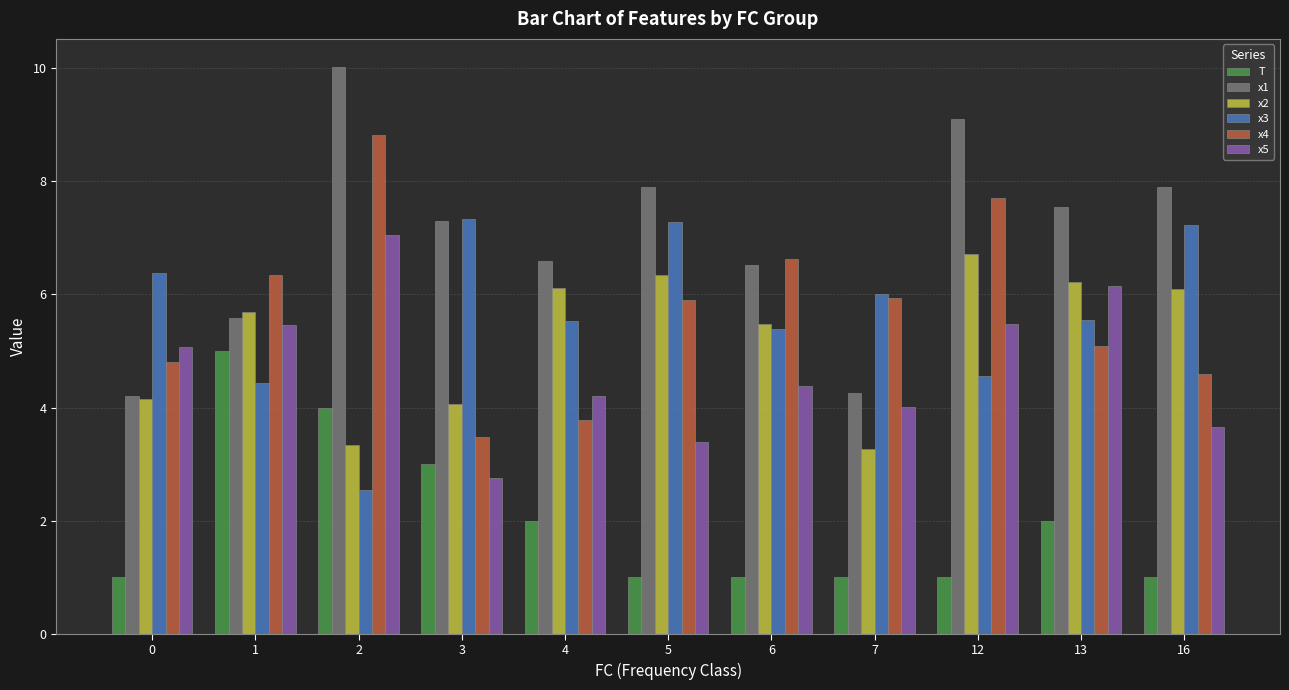

True or false: x5 has a value of 2.1 at 16.

False